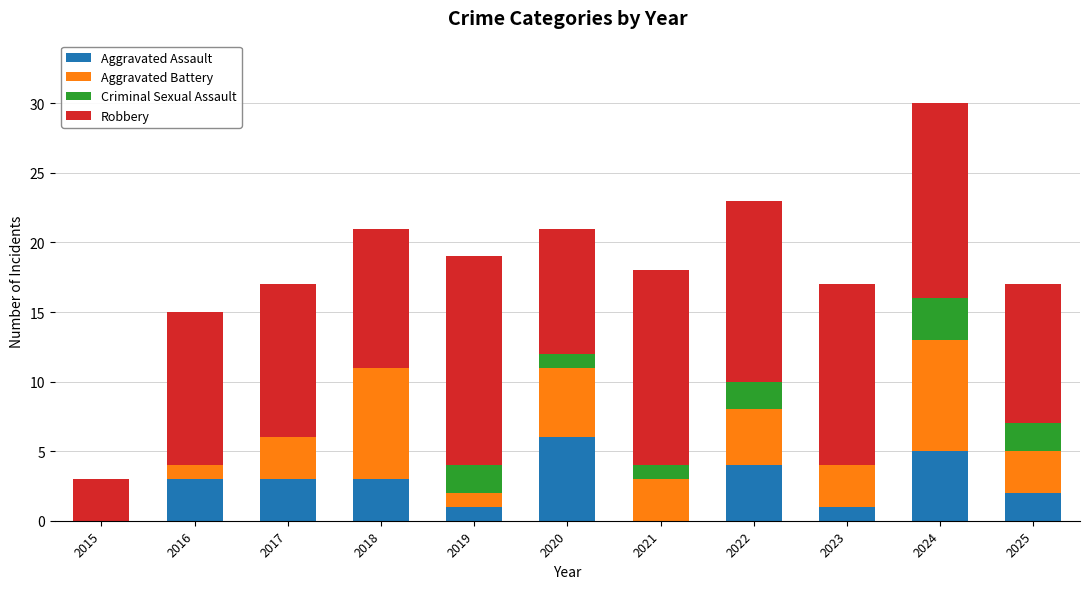

True or false: Aggravated Assault has a value of 2 at 2025.

True